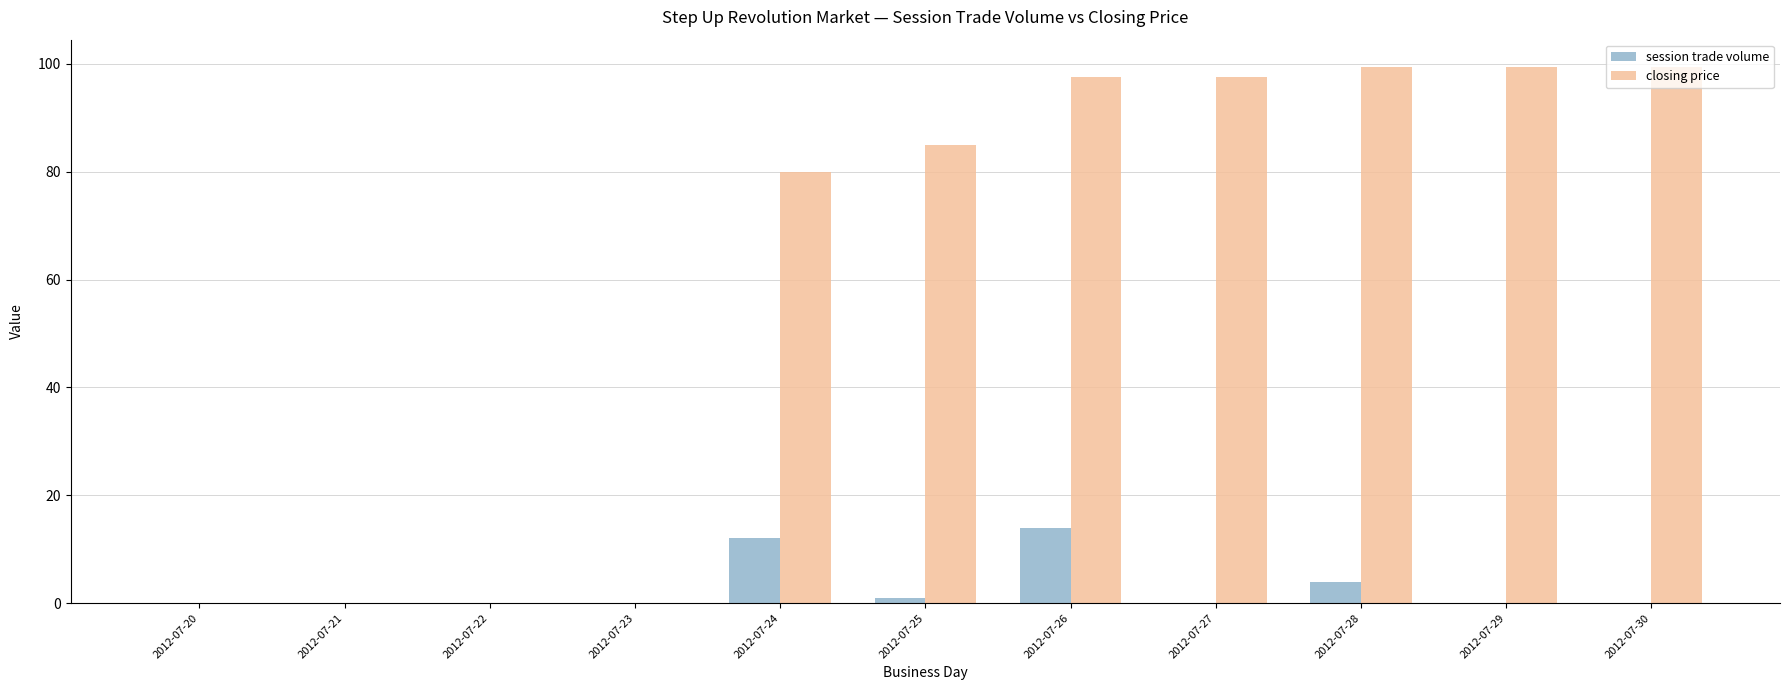

Reading left to right, list all the values displayed in this chart.

session trade volume: 0.0	0.0	0.0	0.0	12.0	1.0	14.0	0.0	4.0	0.0	0.0
closing price: 0.0	0.0	0.0	0.0	80.0	85.0	97.5	97.5	99.5	99.5	99.5